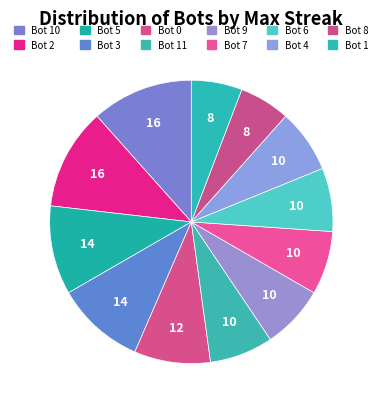

To the nearest percent, what percentage of the pie is Bot 6?

7%